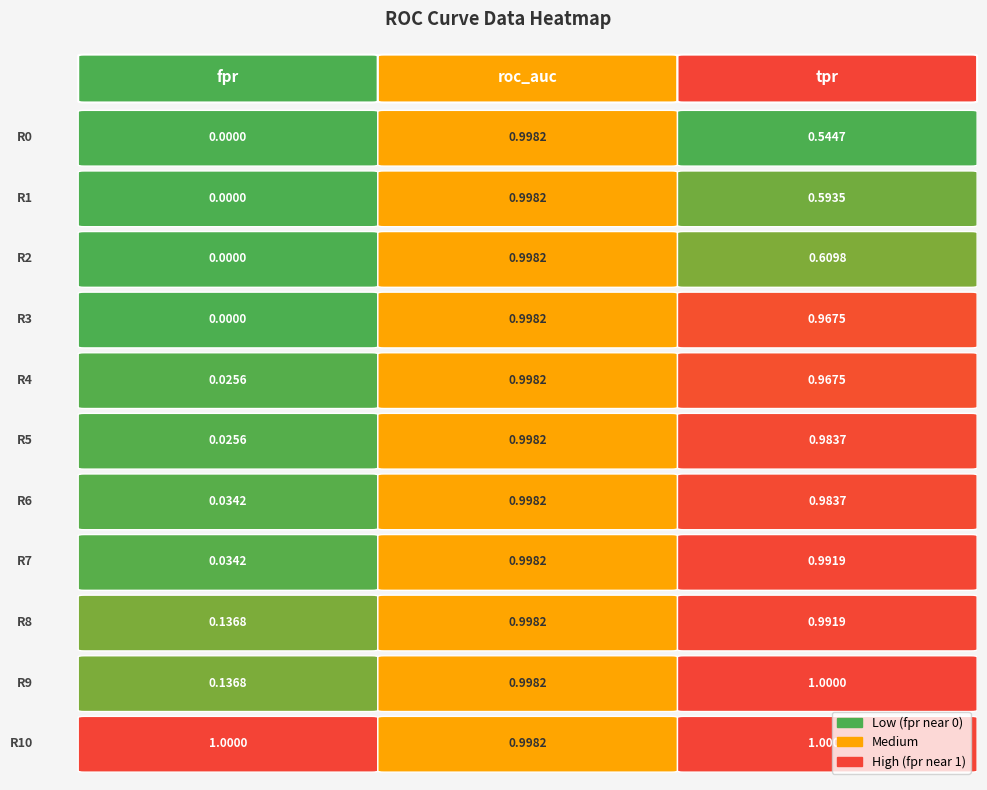

True or false: tpr has a value of 1.0 at 6.

True